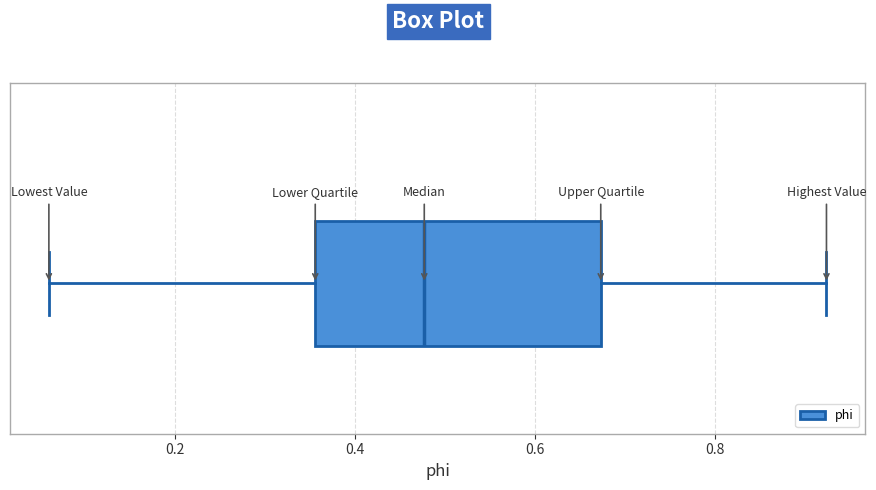

Where is the right edge of the box on the x-axis? The values are not printed on the chart, so give them approximately, as read against the axis.

0.68